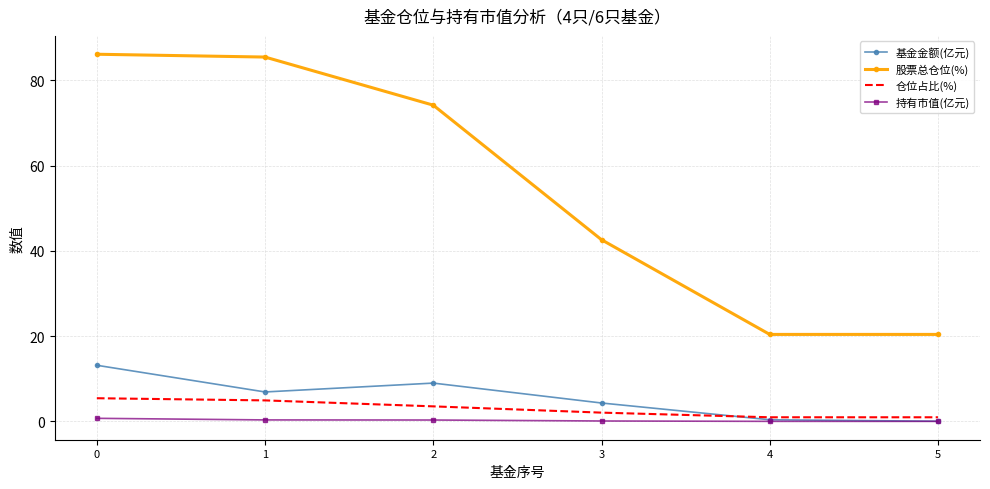

Read the 股票总仓位(%) value at 5.

20.4